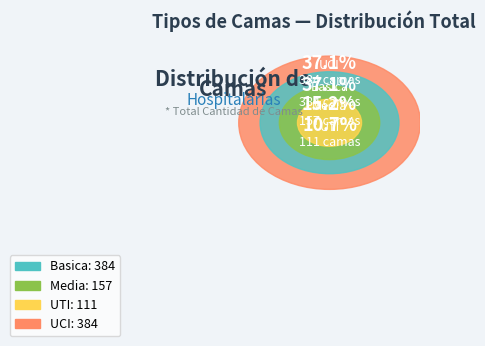

To the nearest percent, what percentage of the pie is Basica?

37%